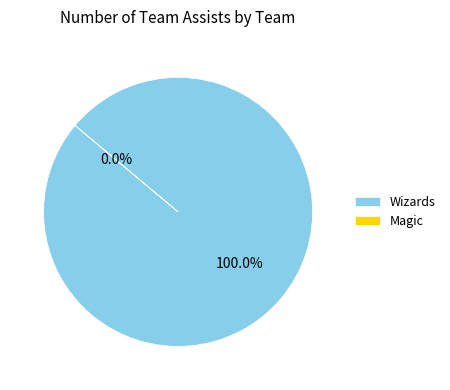

To the nearest percent, what is the difference between the largest and smallest slice percentages?

100%